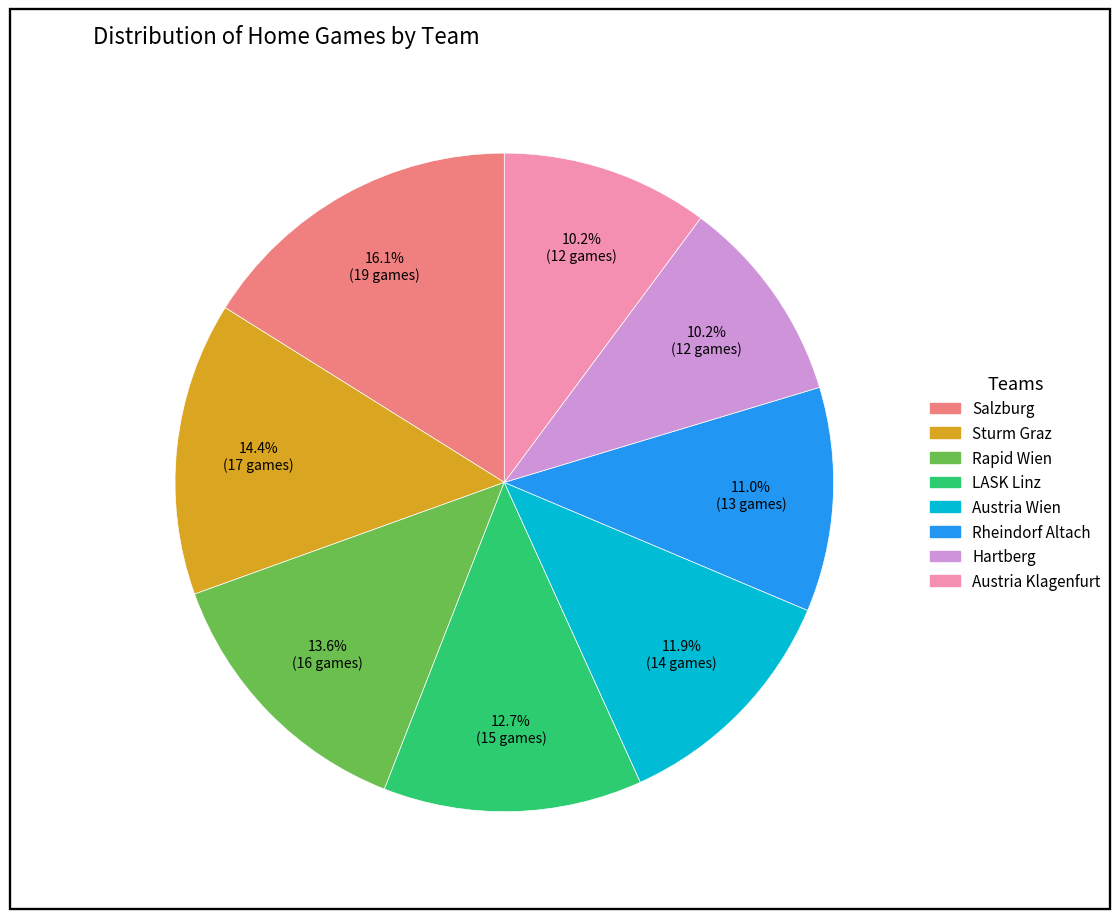

To the nearest percent, what portion does Austria Wien represent?

12%